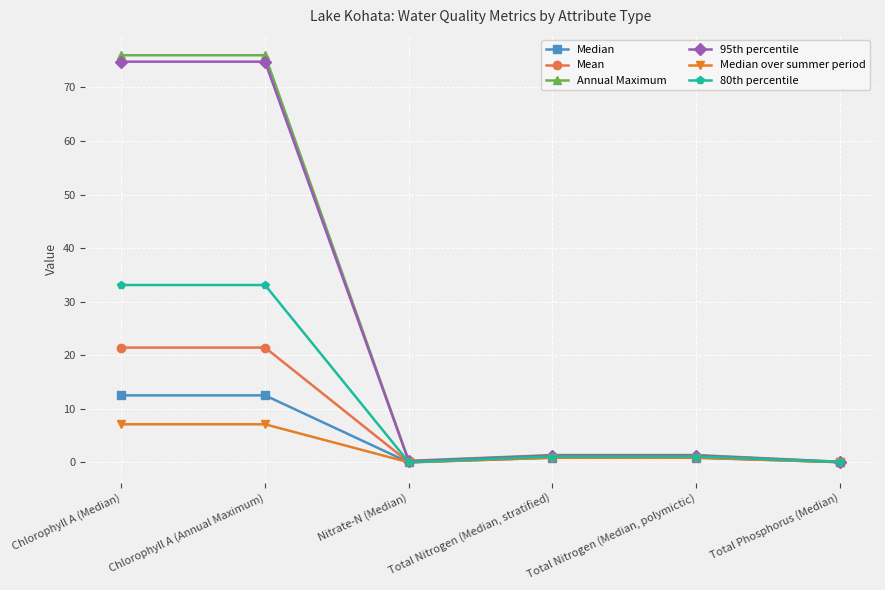

Which series changed the most between Chlorophyll A (Median) and Total Phosphorus (Median)?

Annual Maximum